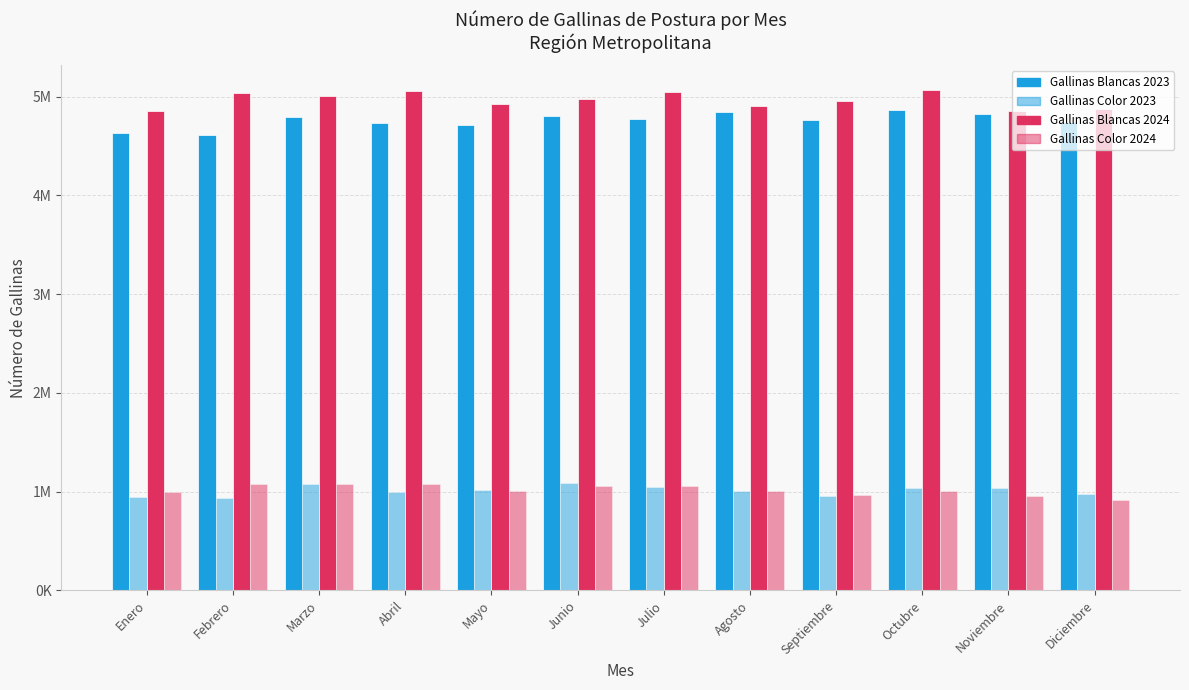

Which series has the largest range (max minus min)?

Gallinas Blancas 2023